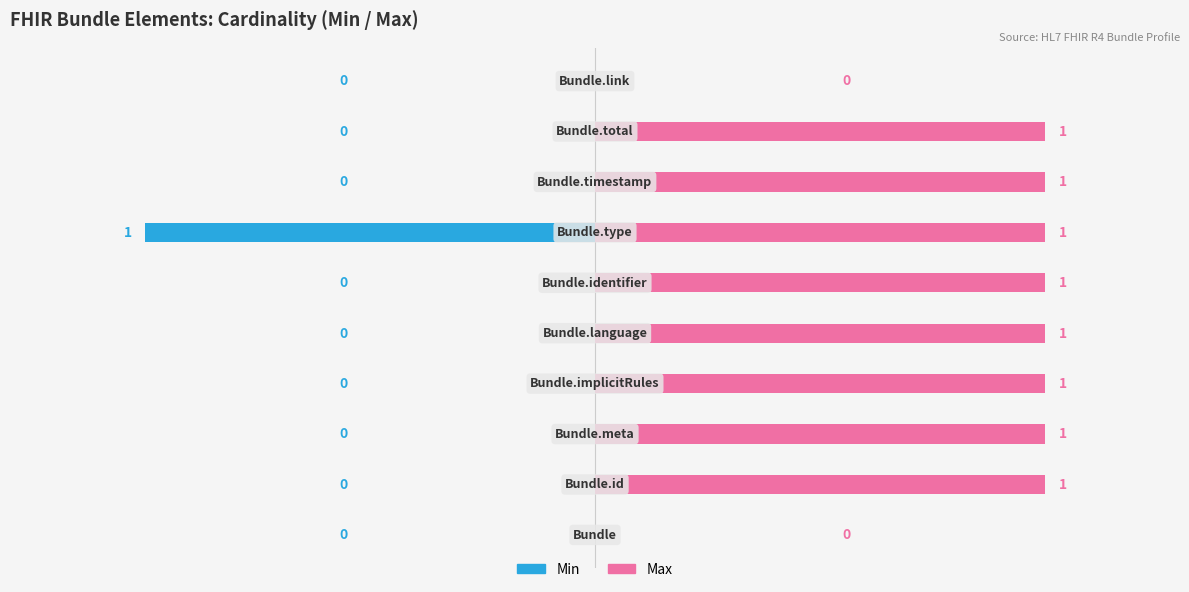

The value of Min at 0 is 0. True or false?

True